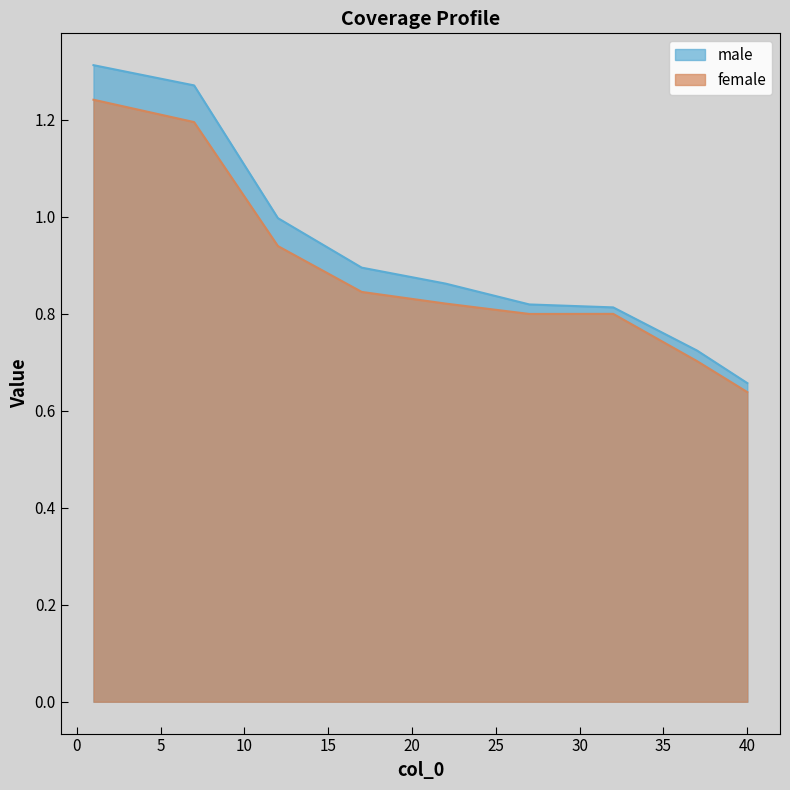

Reading left to right, extract all data points from this chart.

male: 1=1.3	2=1.3	3=1.3	4=1.3	5=1.3	6=1.3	7=1.3	8=1.2	9=1.2	10=1.1	11=1.1	12=1.0	13=1.0	14=1.0	15=0.9	16=0.9	17=0.9	18=0.9	19=0.9	20=0.9	21=0.9	22=0.9	23=0.9	24=0.8	25=0.8	26=0.8	27=0.8	28=0.8	29=0.8	30=0.8	31=0.8	32=0.8	33=0.8	34=0.8	35=0.8	36=0.7	37=0.7	38=0.7	39=0.7	40=0.7
female: 1=1.2	2=1.2	3=1.2	4=1.2	5=1.2	6=1.2	7=1.2	8=1.1	9=1.1	10=1.0	11=1.0	12=0.9	13=0.9	14=0.9	15=0.9	16=0.9	17=0.8	18=0.8	19=0.8	20=0.8	21=0.8	22=0.8	23=0.8	24=0.8	25=0.8	26=0.8	27=0.8	28=0.8	29=0.8	30=0.8	31=0.8	32=0.8	33=0.8	34=0.8	35=0.7	36=0.7	37=0.7	38=0.7	39=0.7	40=0.6